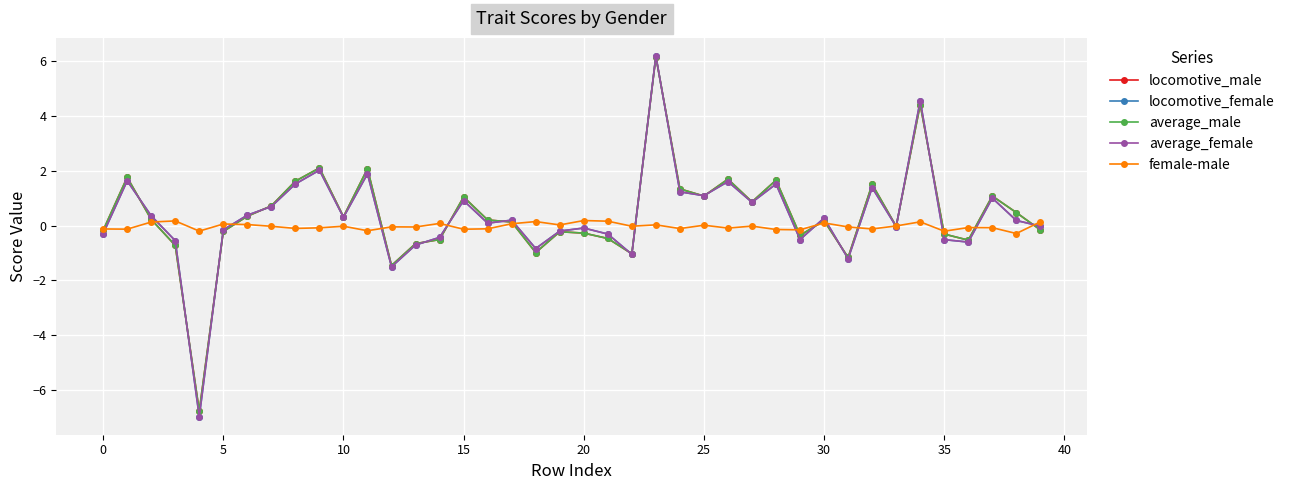

True or false: locomotive_female has more than 0 points higher than both neighbors.

True